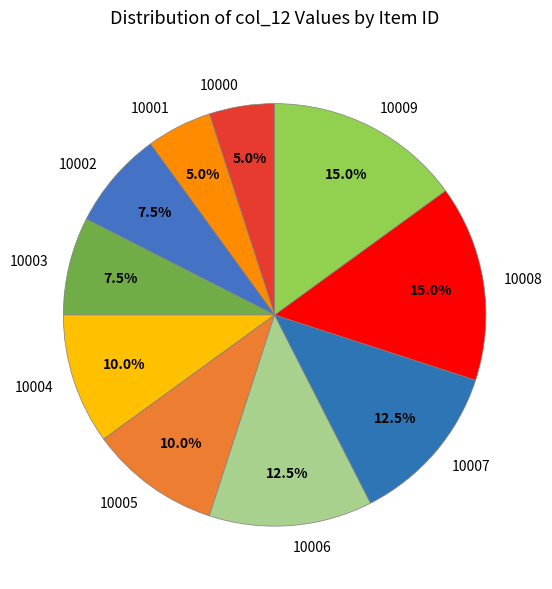

What is the ratio of the value at 10000 to the value at 10004?

0.5